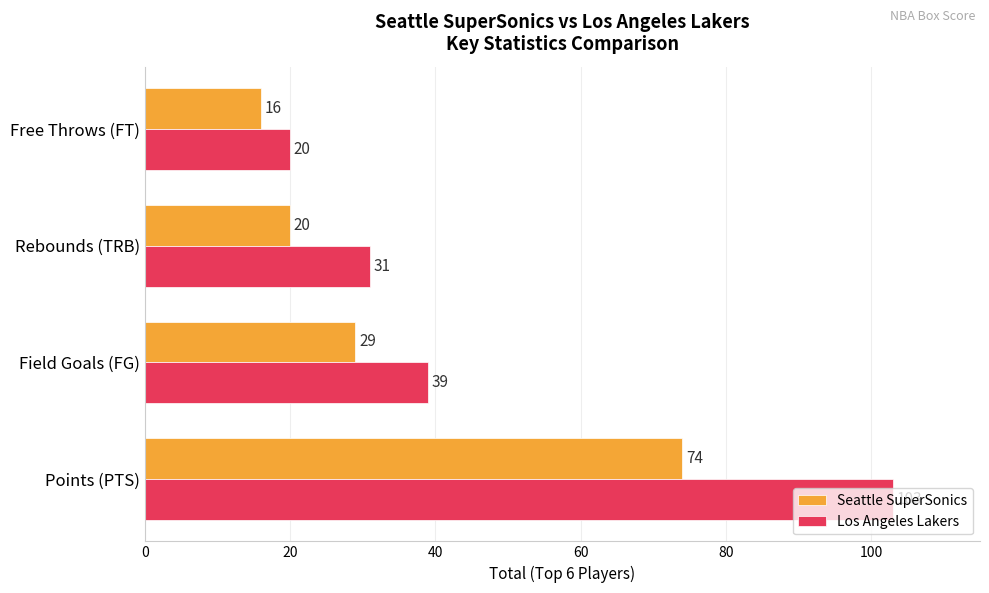

How many distinct data groups are displayed?

2